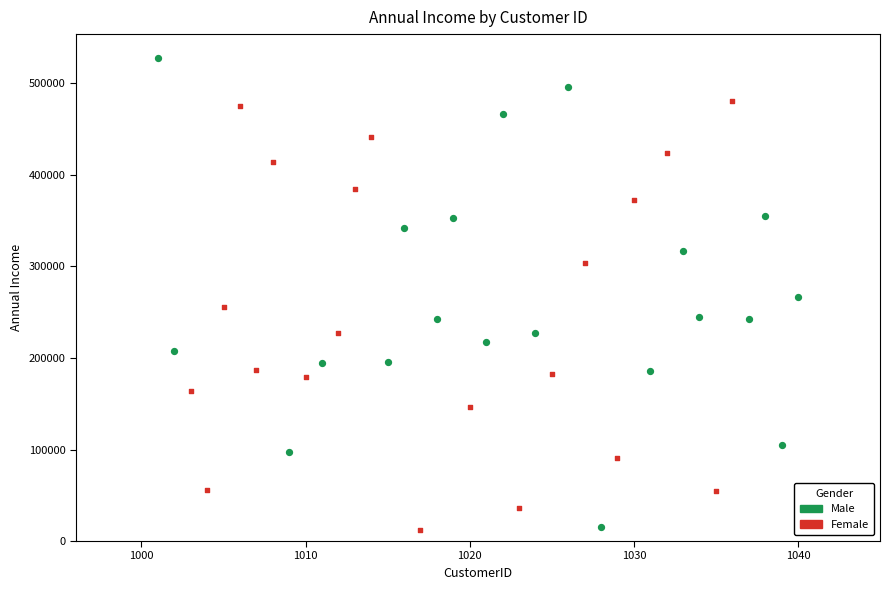

Which series has the largest Y range (max minus min)?

Male